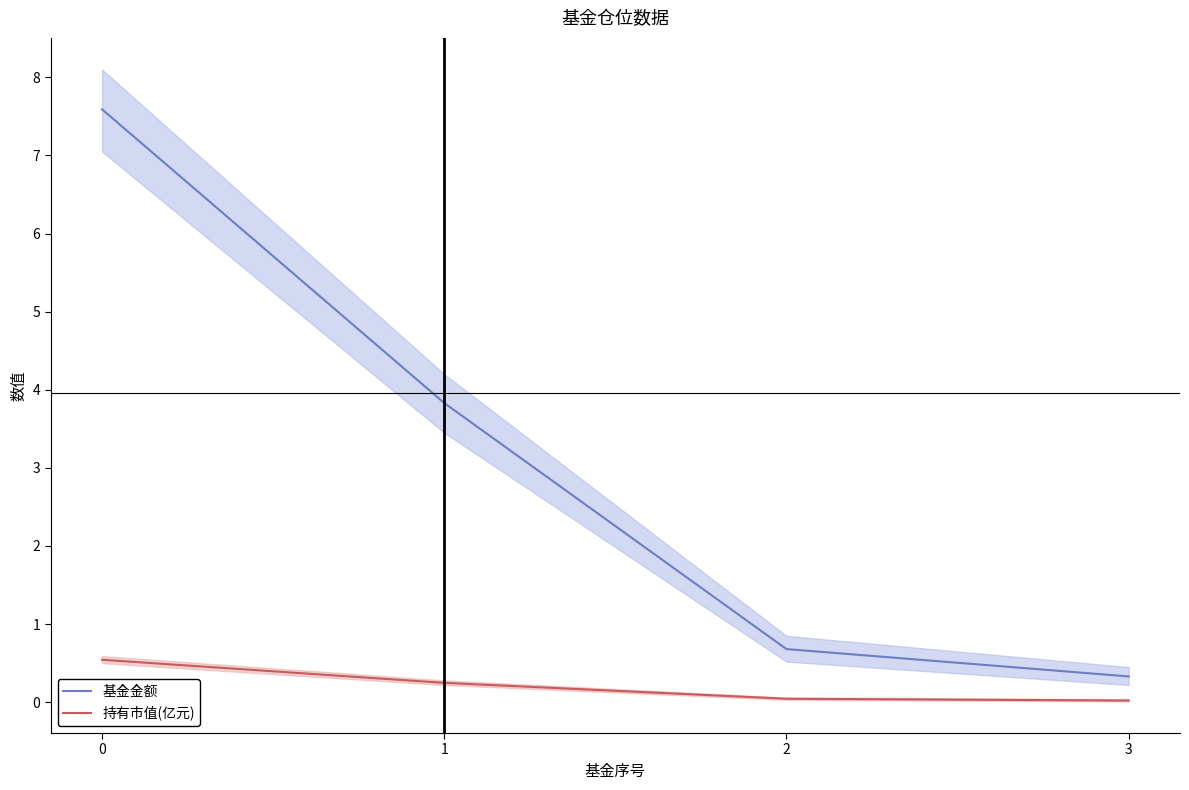

What is the spread (max minus min) of values at 0?

7.0